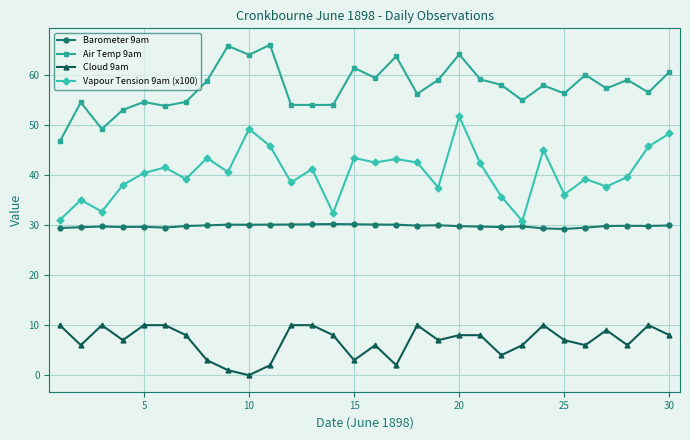

How many interior local valleys does the Vapour Tension 9am (x100) series have?

10